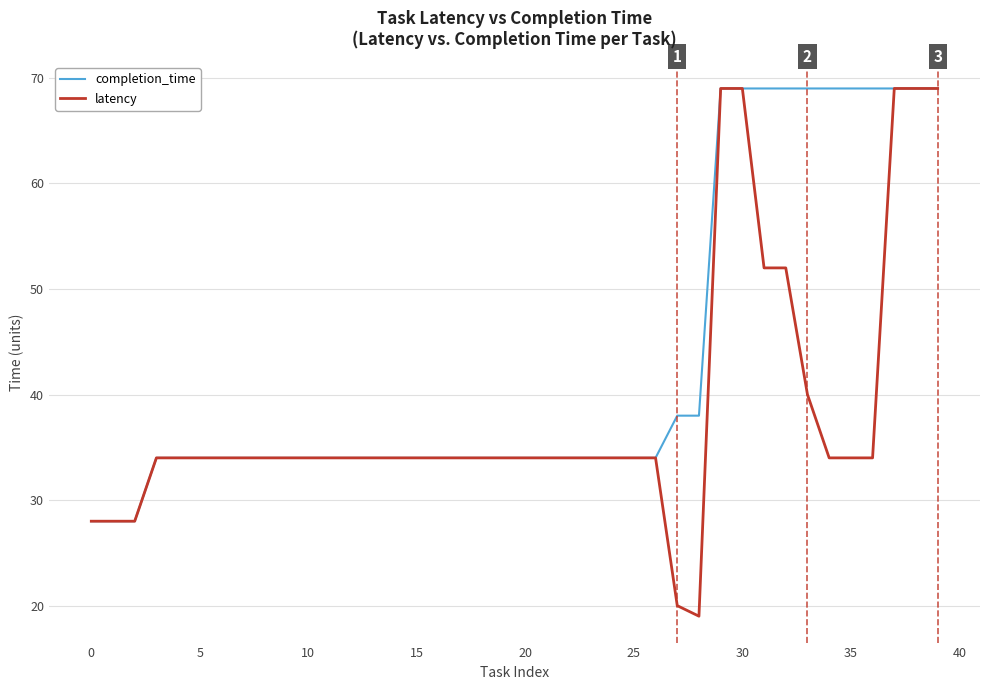

How many categories are shown in the chart?

40